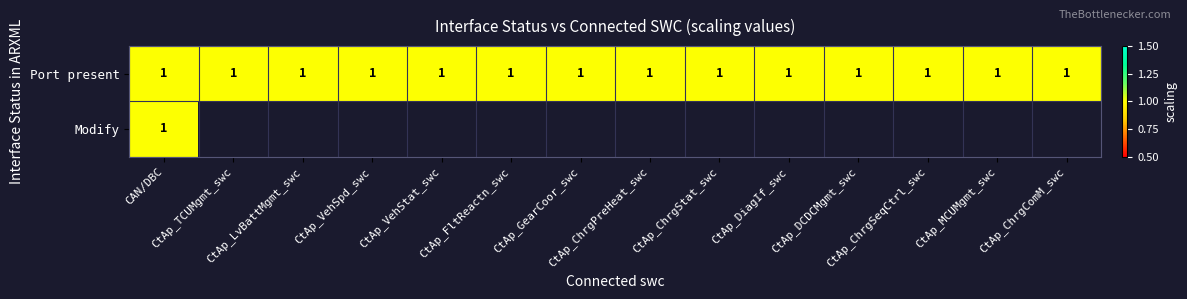

At how many categories does at least one series exceed 0?

14